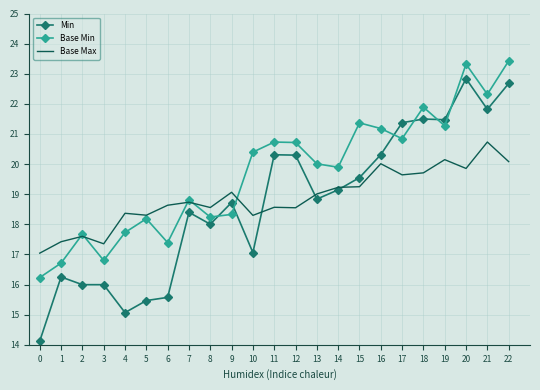

What is the approximate value of Base Max at 15?

19.2